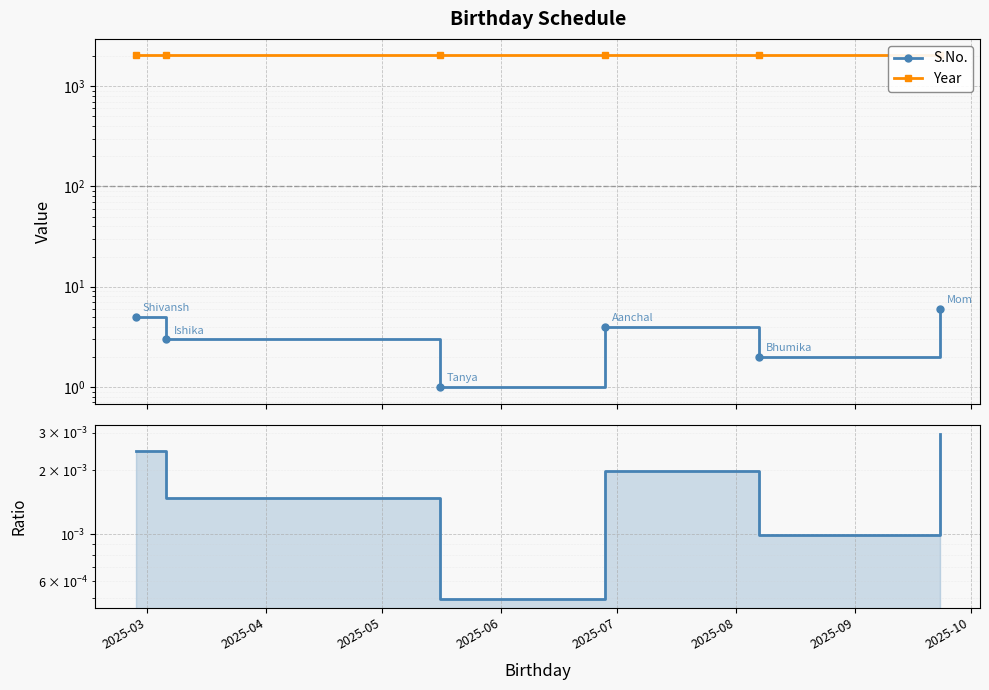

Where is the first local maximum for S.No.?

2025-06